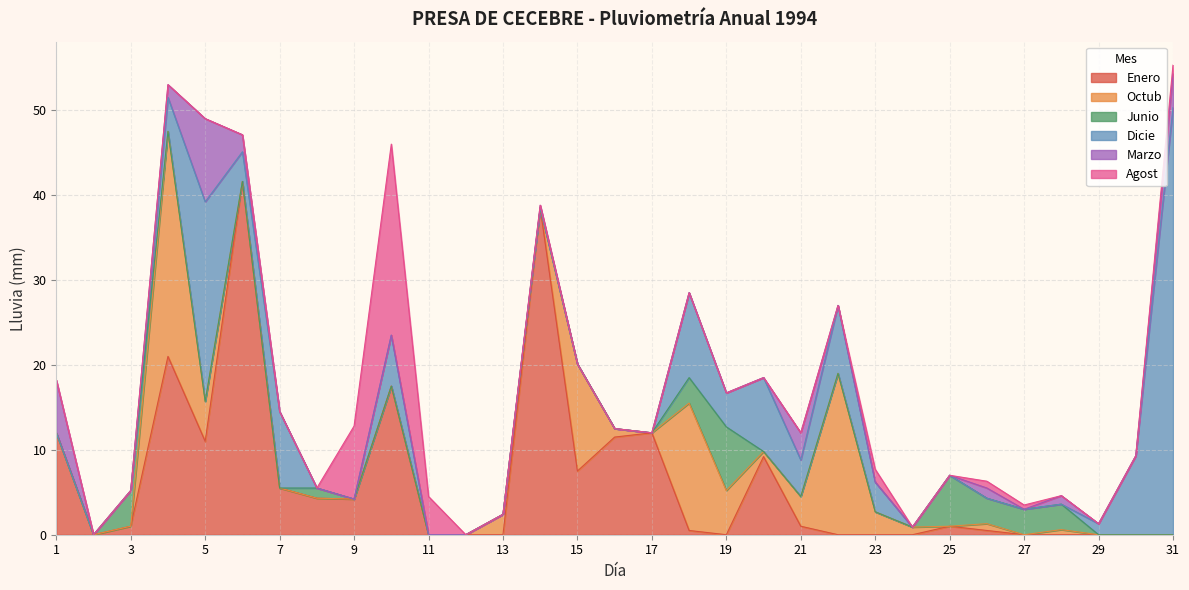

What is the value of the Junio point at the 8th from the left?

1.2